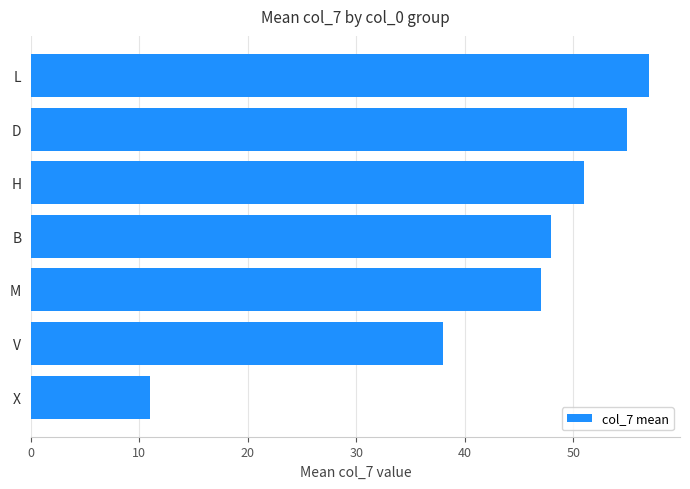

Which label corresponds to the largest value in the chart?

L